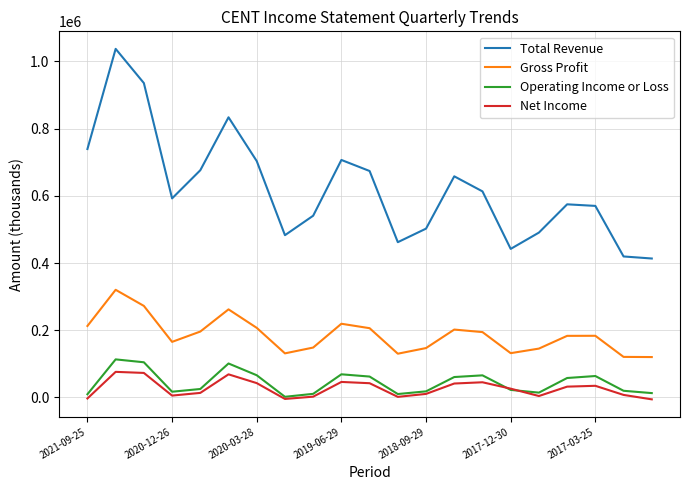

Which series has the widest spread of values?

Total Revenue